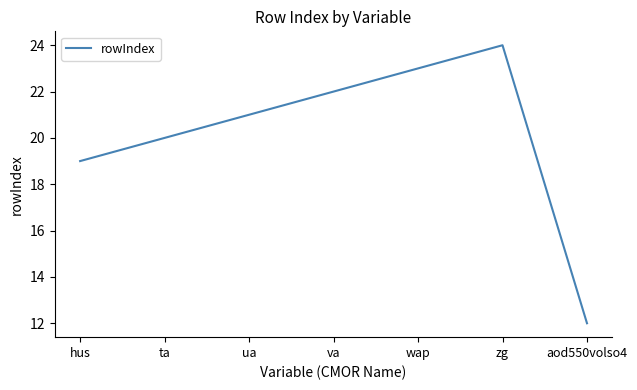

How many categories are shown in the chart?

7